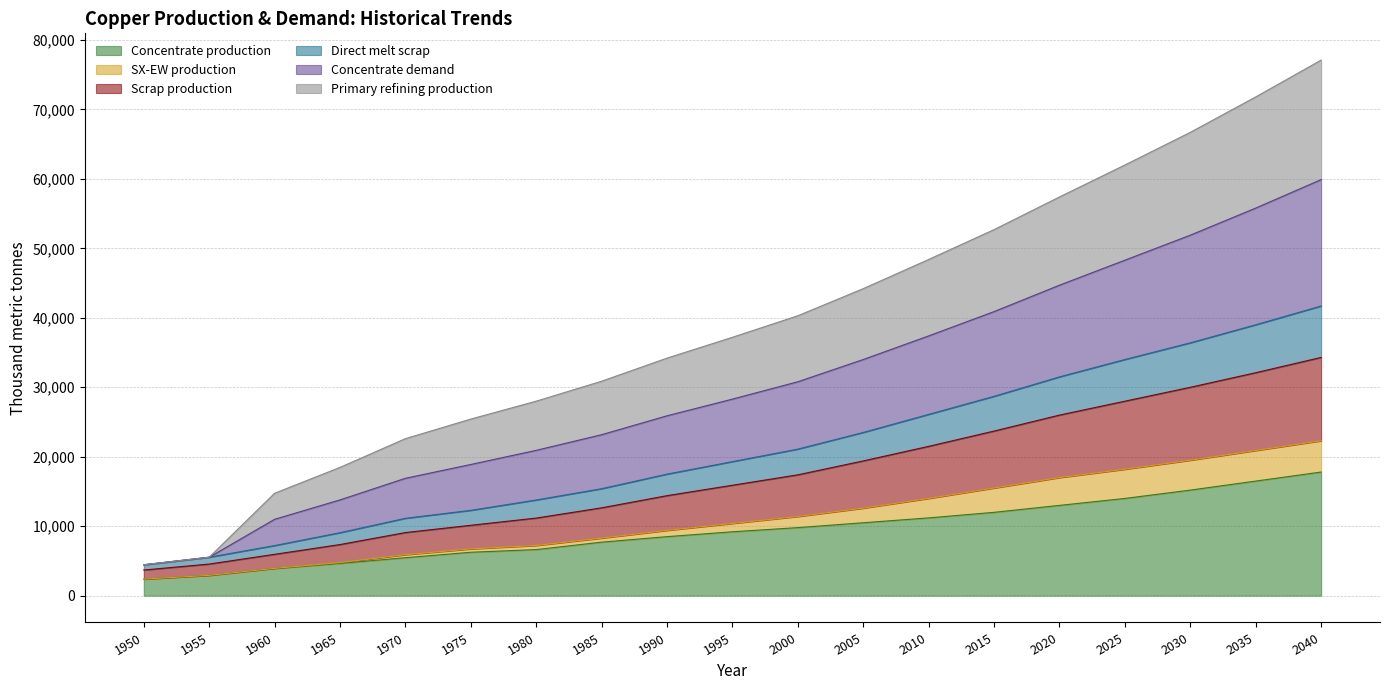

The value of Concentrate production at 2020 is 4665.7. True or false?

False